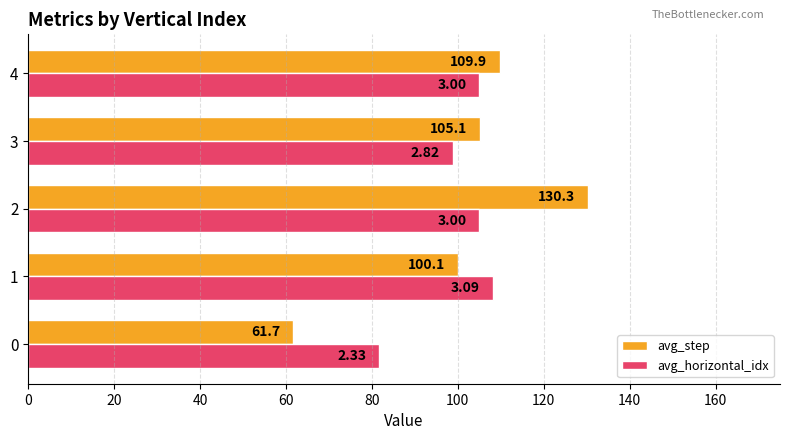

What is the sum of the avg_step values at 0 and 4?

171.6